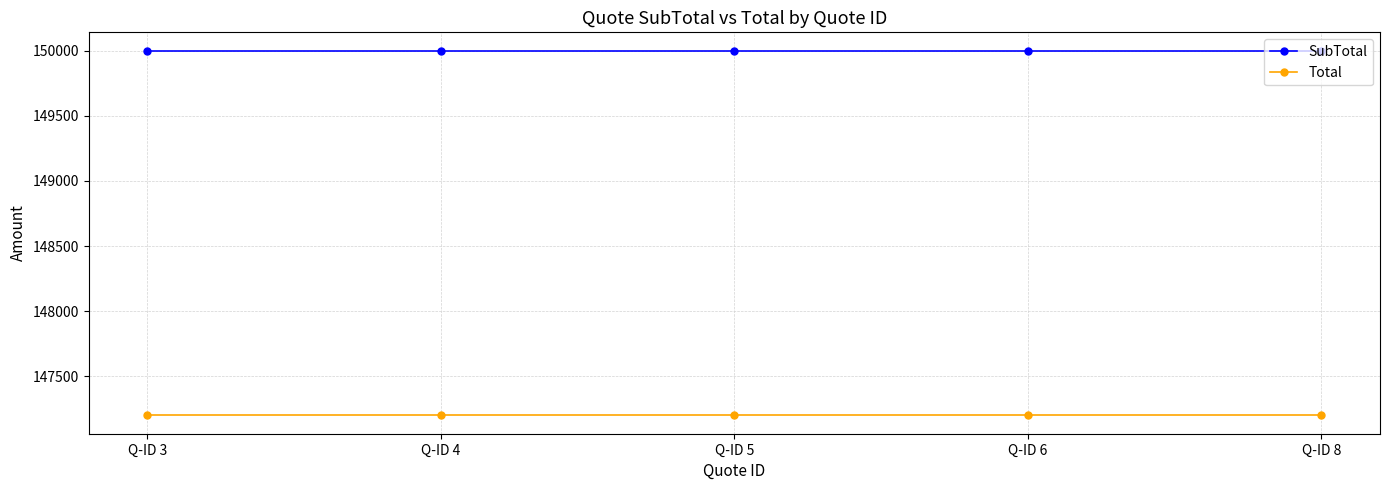

What is the spread (max minus min) of values at Q-ID 4?

2800